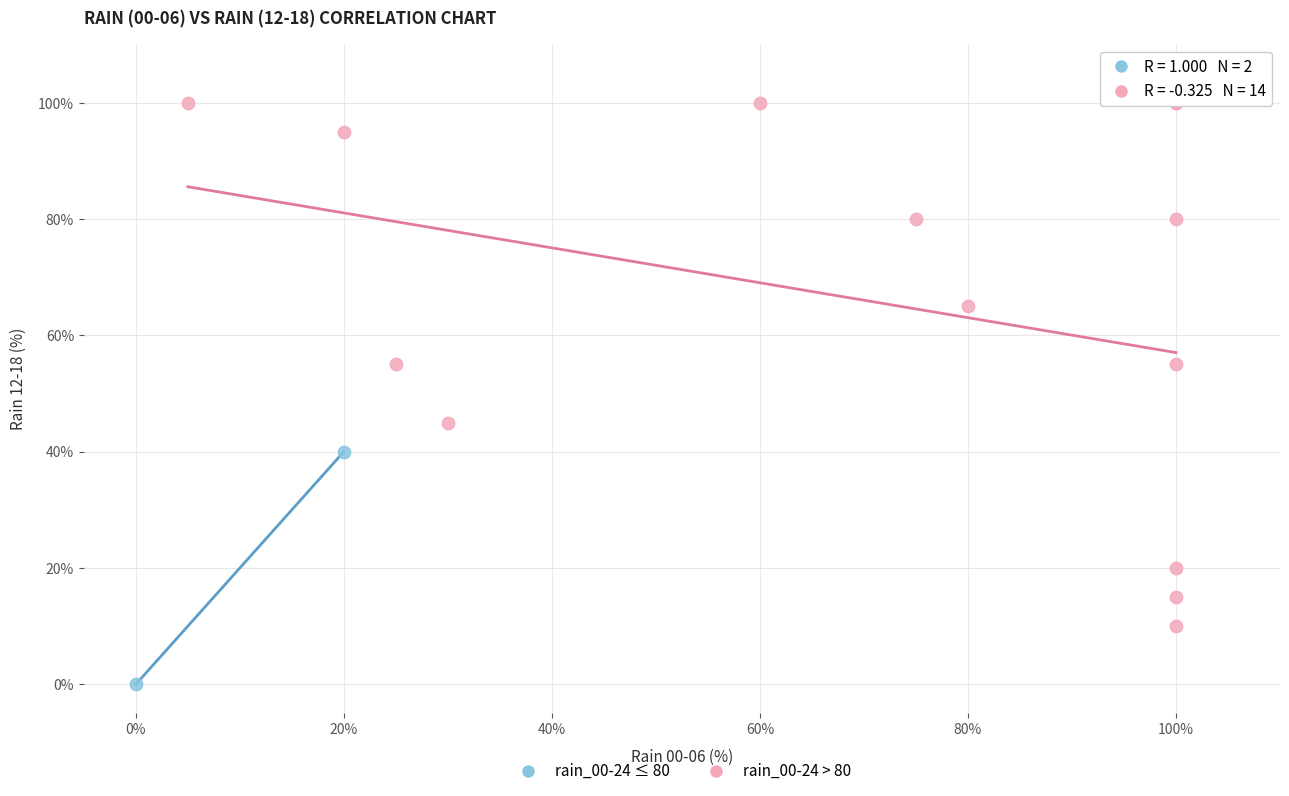

What are all the series names shown in the legend?

rain_00-24 ≤ 80, rain_00-24 > 80